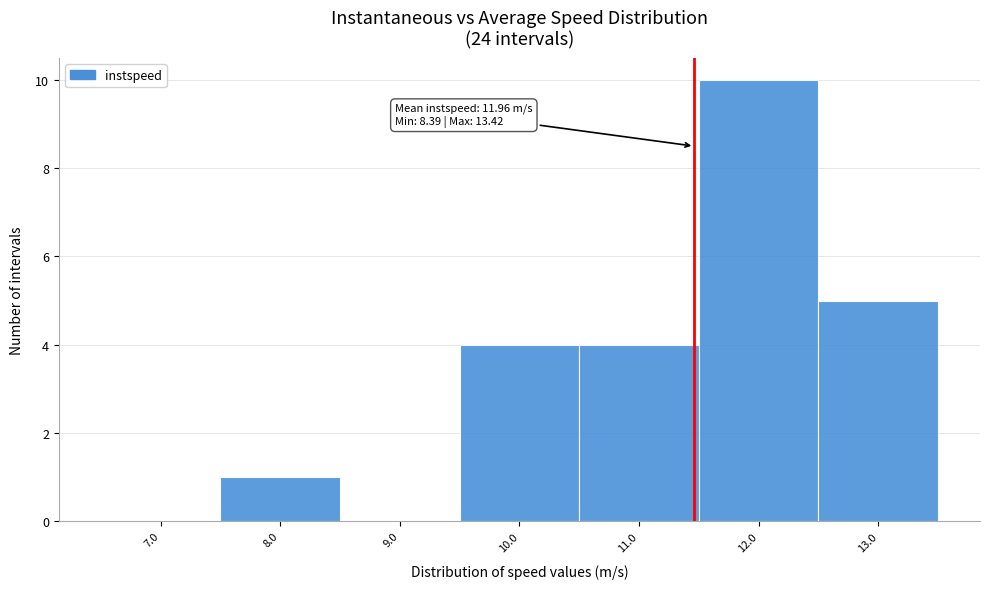

Reading right to left, transcribe all the data shown in this chart.

13.0=5	12.0=10	11.0=4	10.0=4	9.0=0	8.0=1	7.0=0